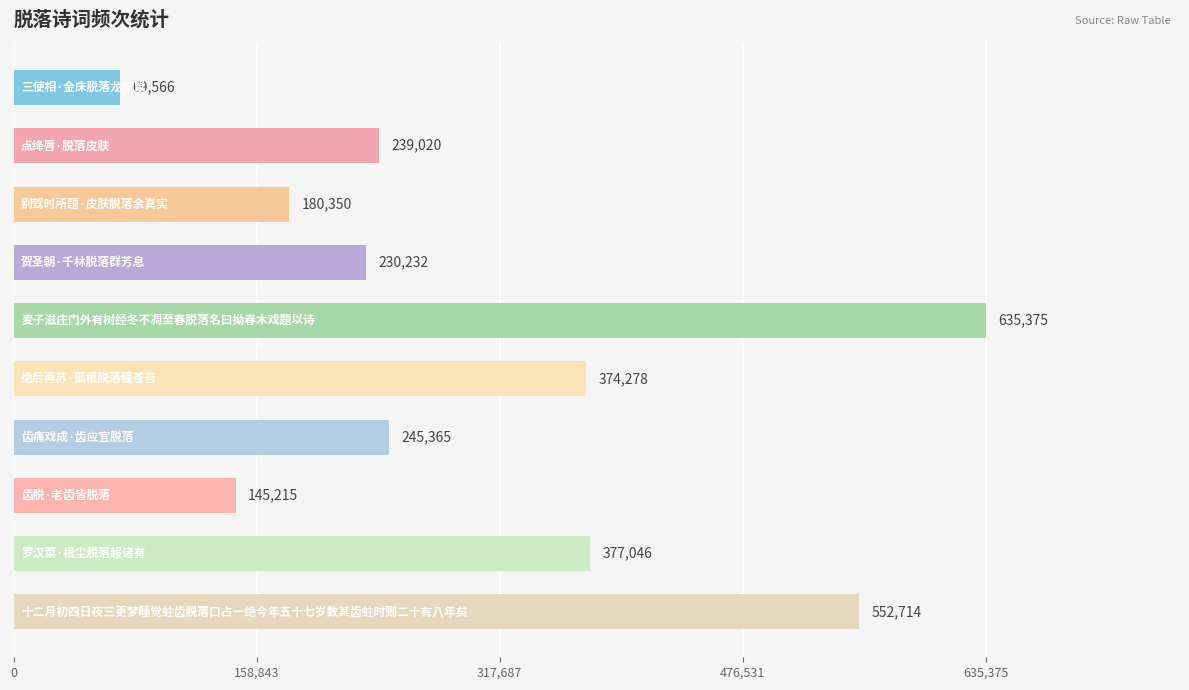

What is the average value?

304916